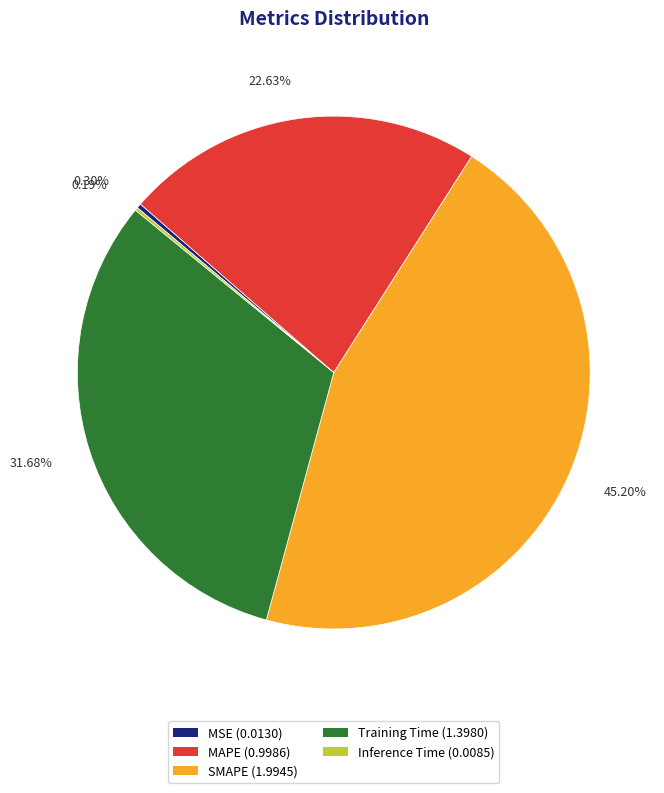

Which category has the biggest portion of the pie?

SMAPE